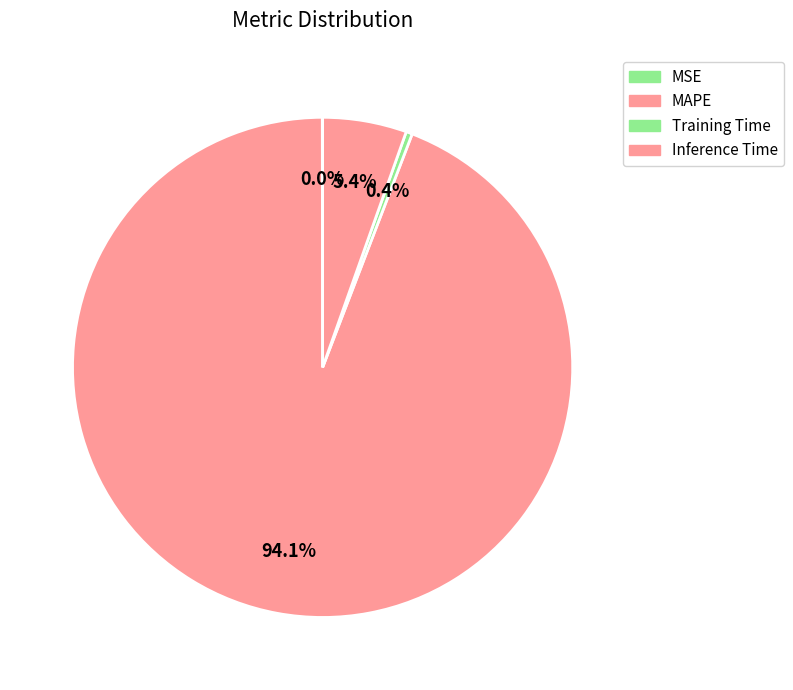

How much of the chart is everything except Training Time?

99.6%